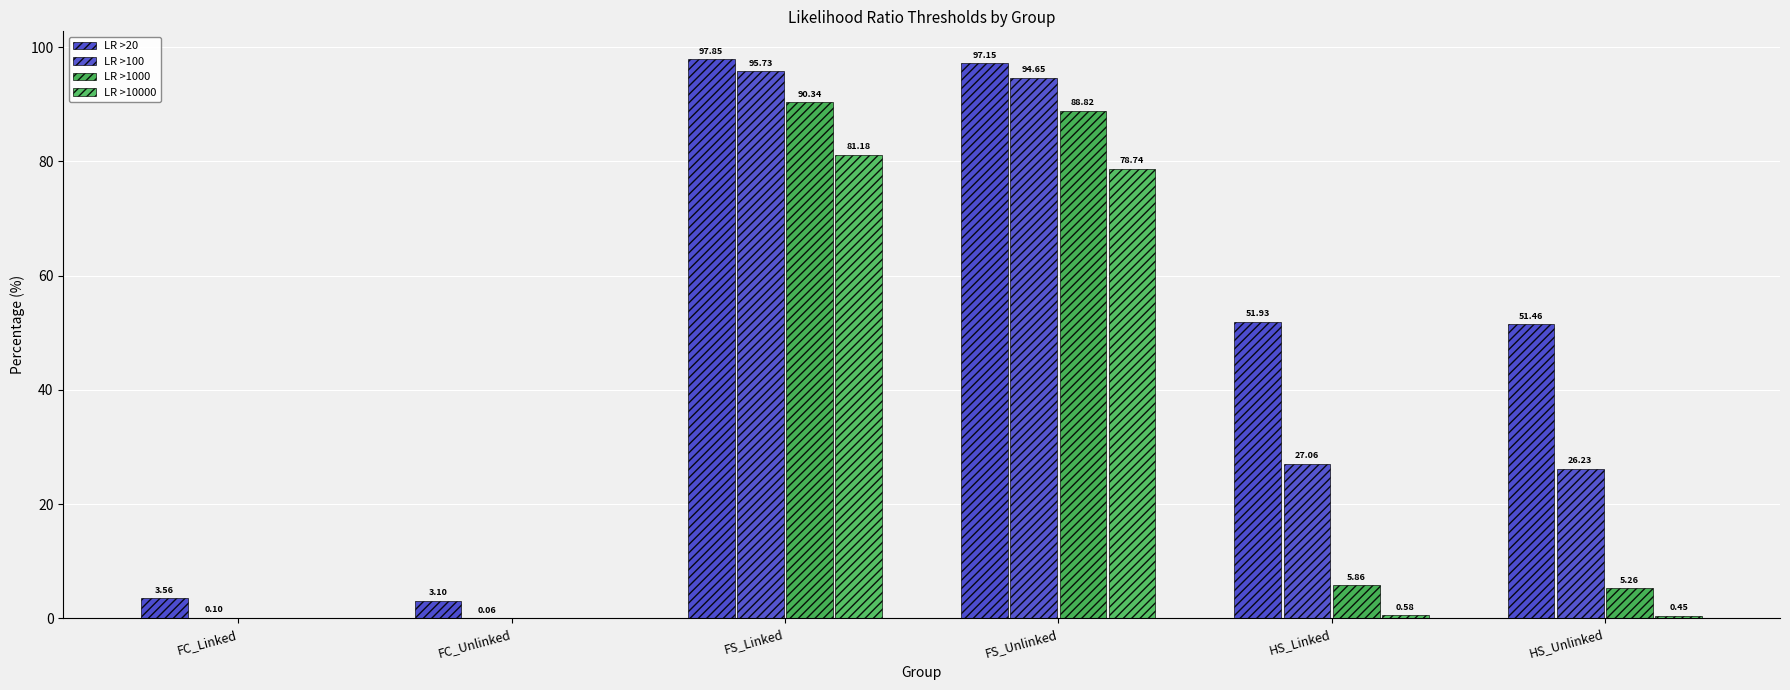

What is the spread (max minus min) of values at HS_Unlinked?

51.0